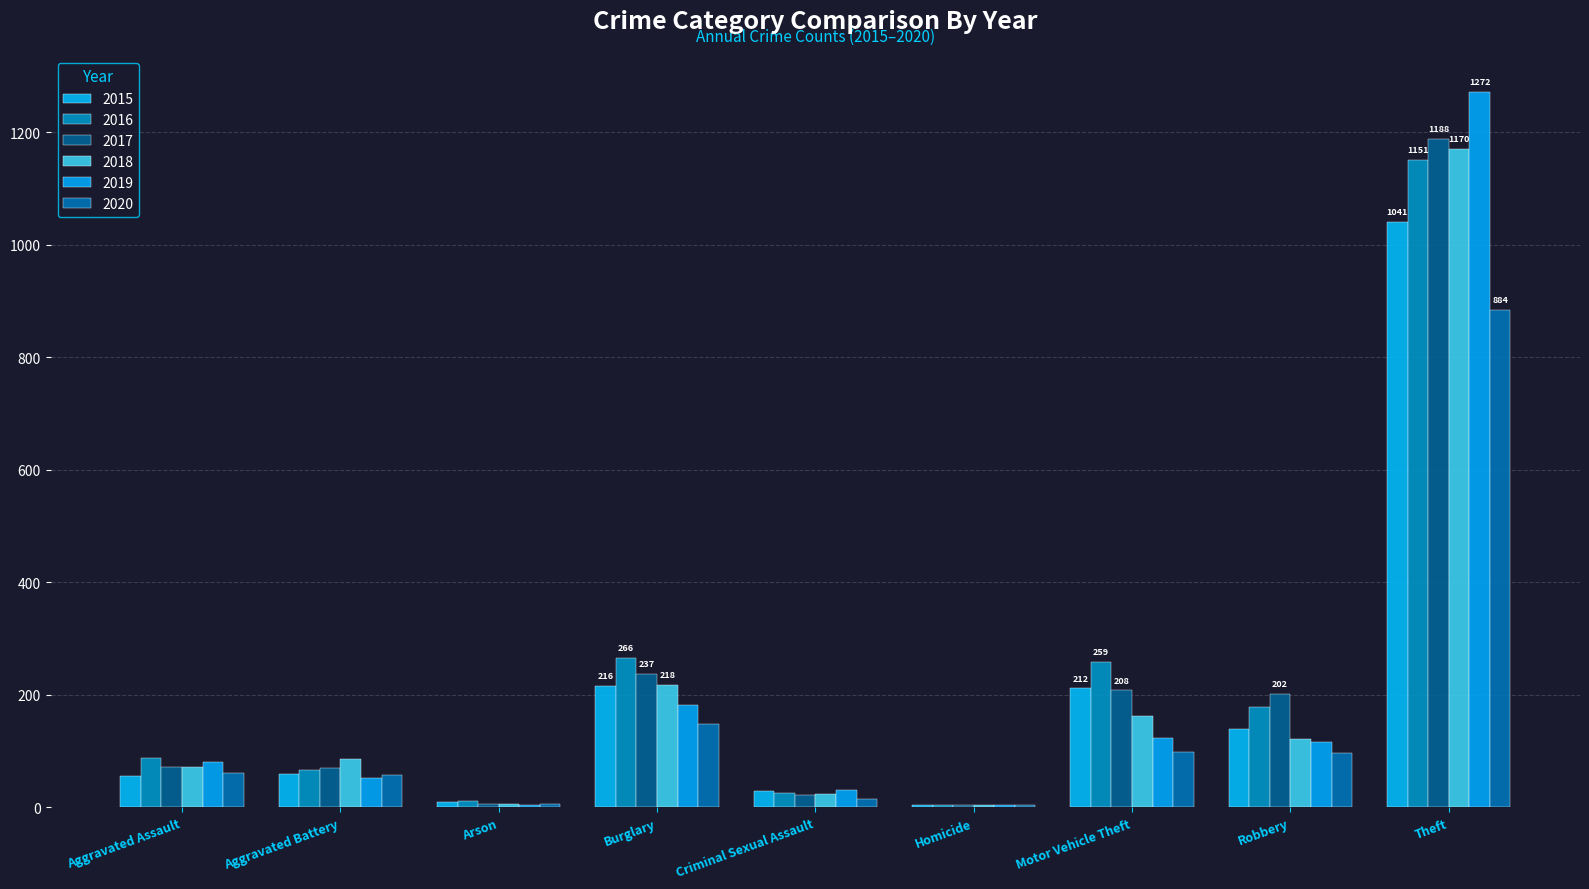

Is it true that 2019 equals 31 at Criminal Sexual Assault?

True